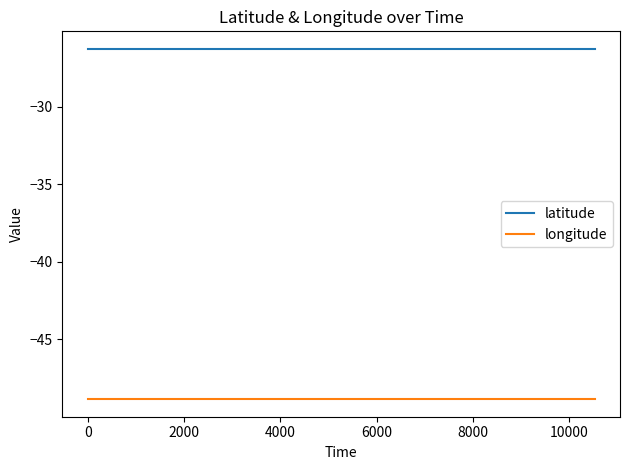

True or false: latitude and longitude intersect in this chart.

False